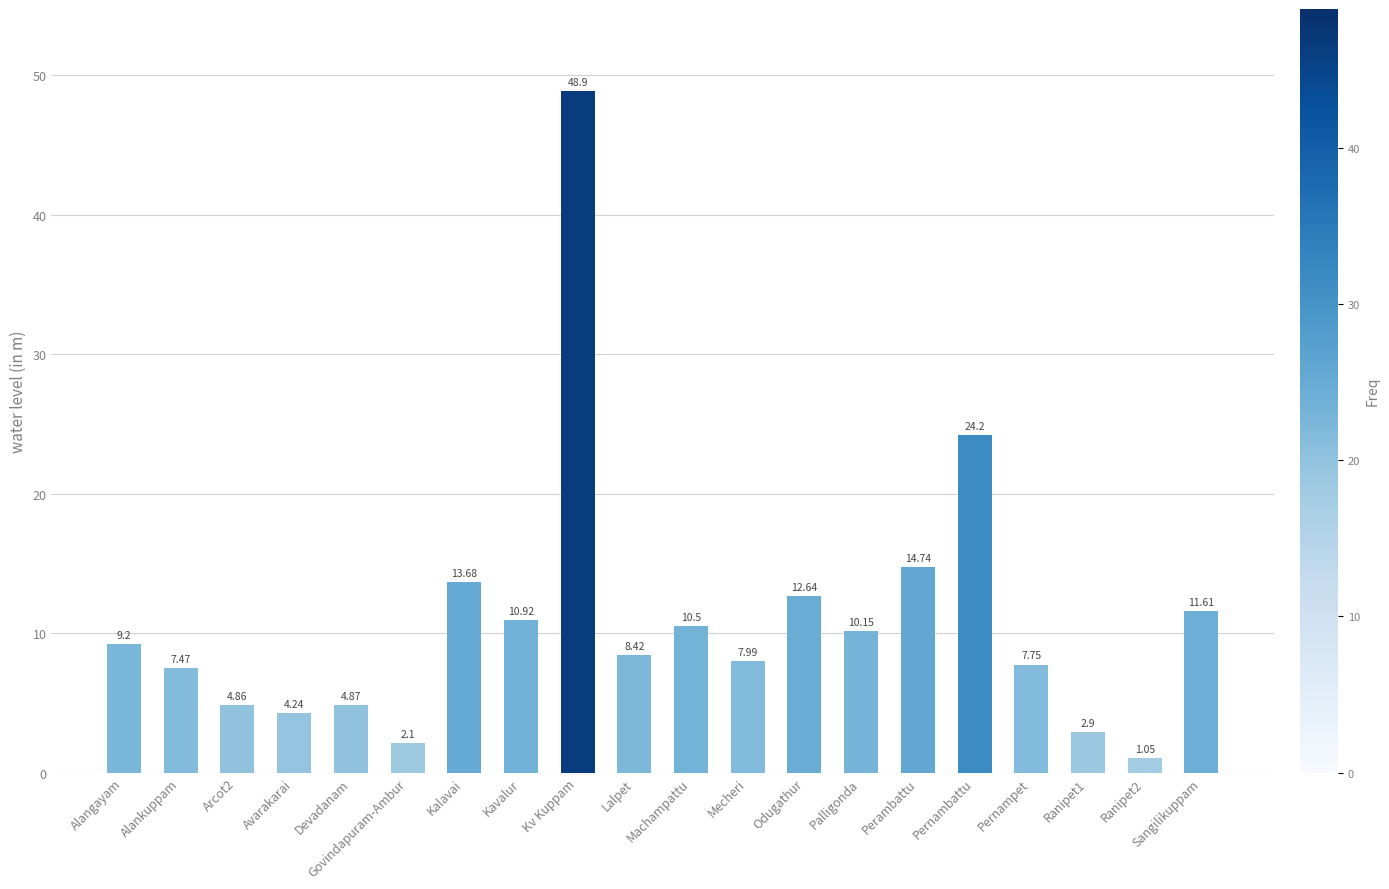

Count the number of categories in the chart.

20